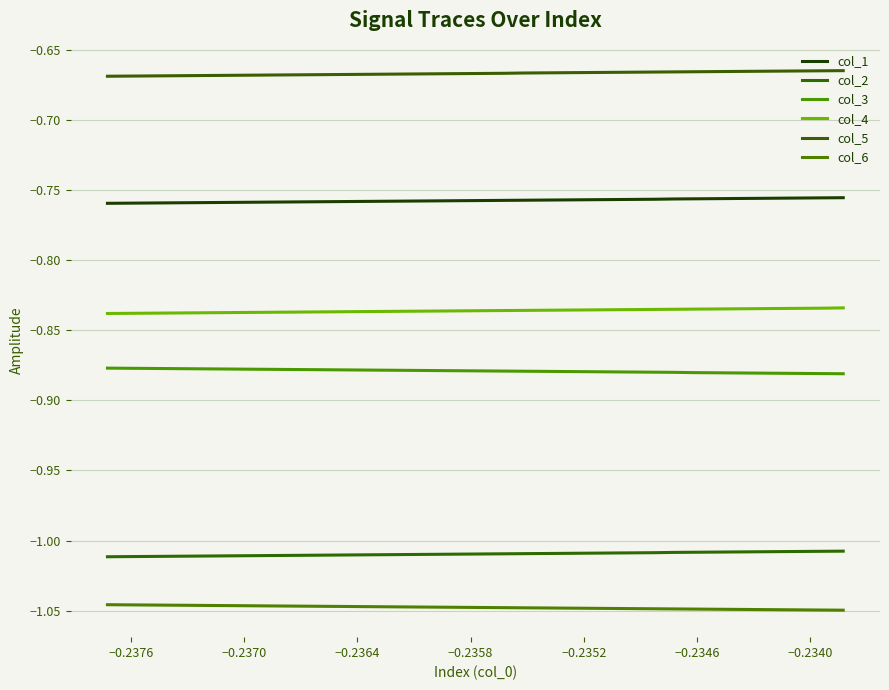

What are all the series names shown in the legend?

col_1, col_2, col_3, col_4, col_5, col_6